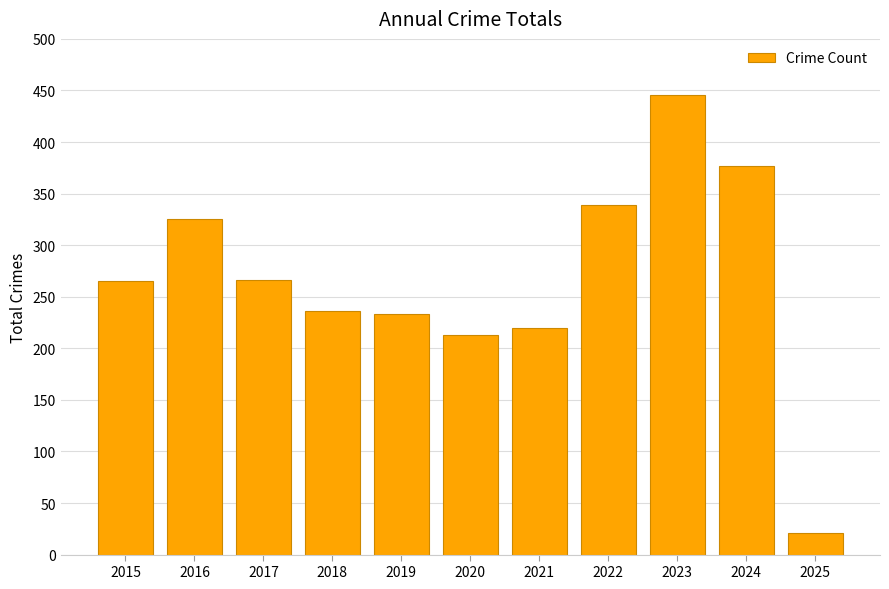

What is the approximate value at 2020, to the nearest 5?

215